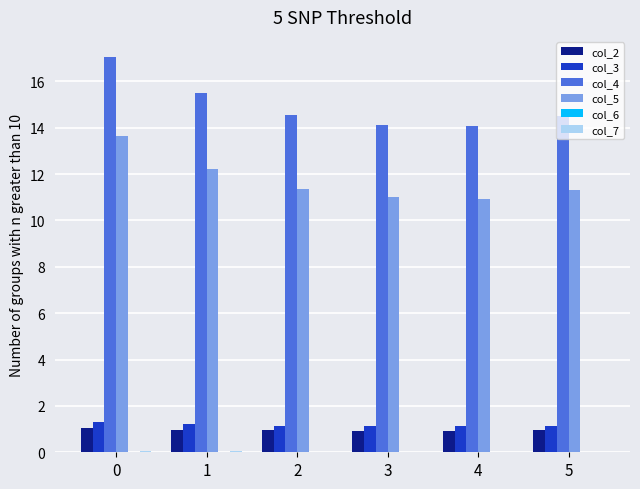

Is the value of col_4 at 4 greater than the value of col_5 at 5?

Yes